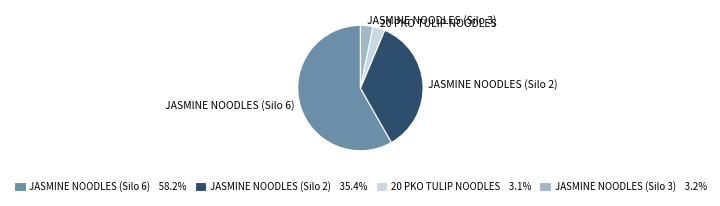

What is the largest slice in the pie chart?

JASMINE NOODLES (Silo 6)